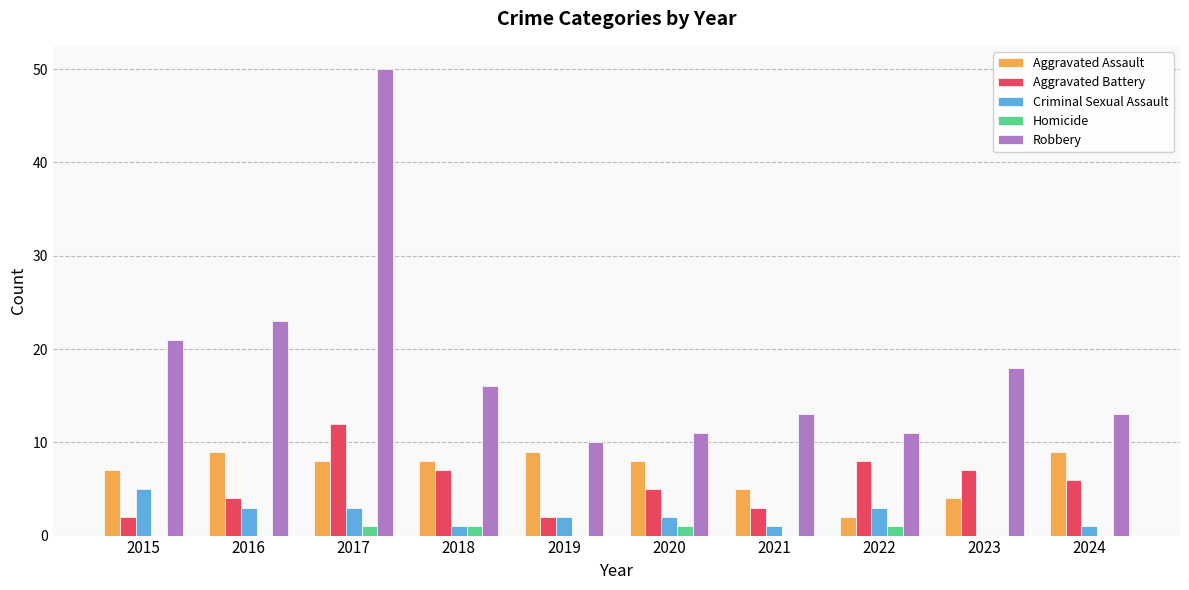

How many distinct data groups are displayed?

5